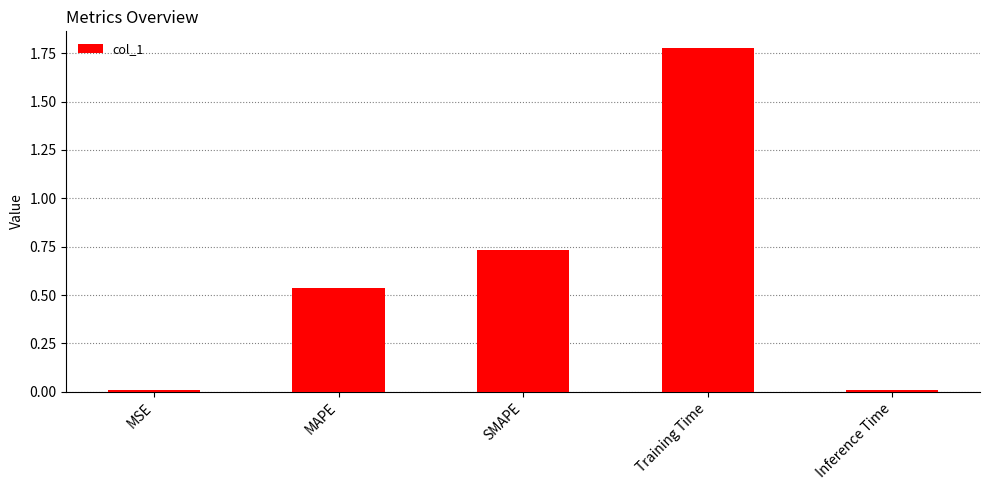

Which category has the highest value across all series?

Training Time